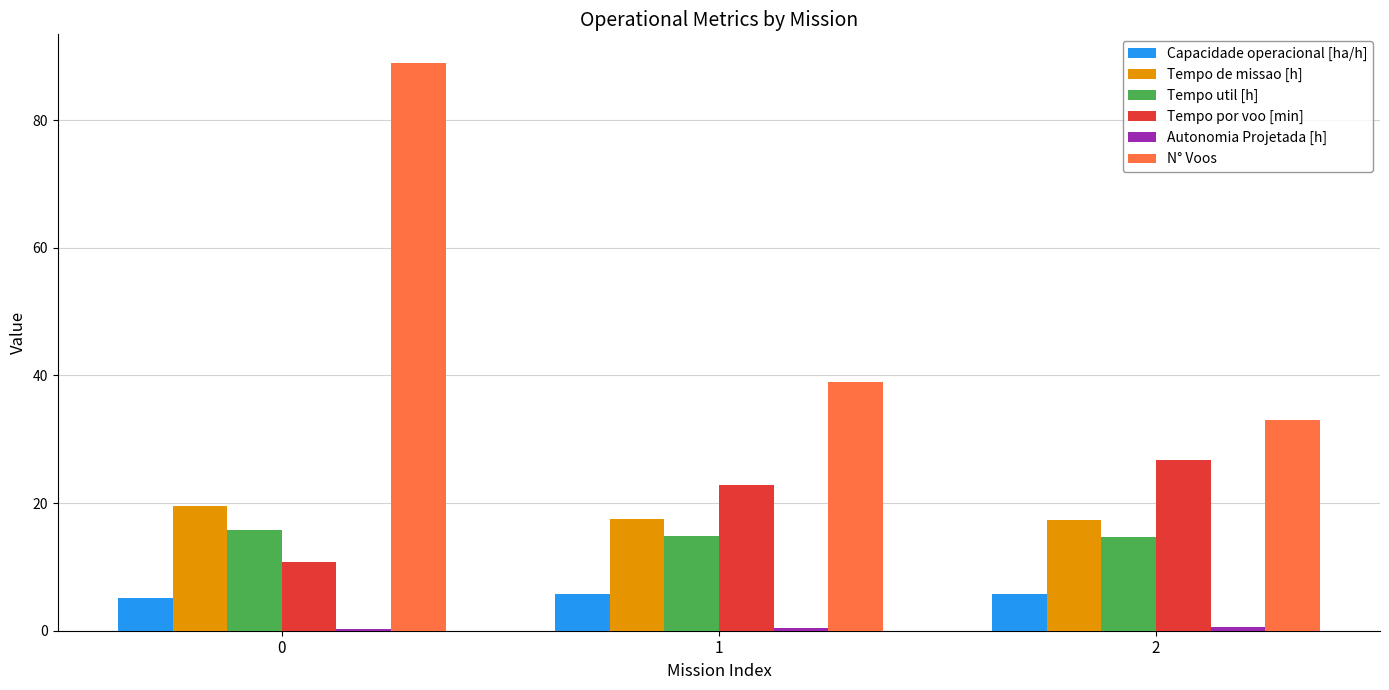

What is the highest value of the Capacidade operacional [ha/h] series?

5.8